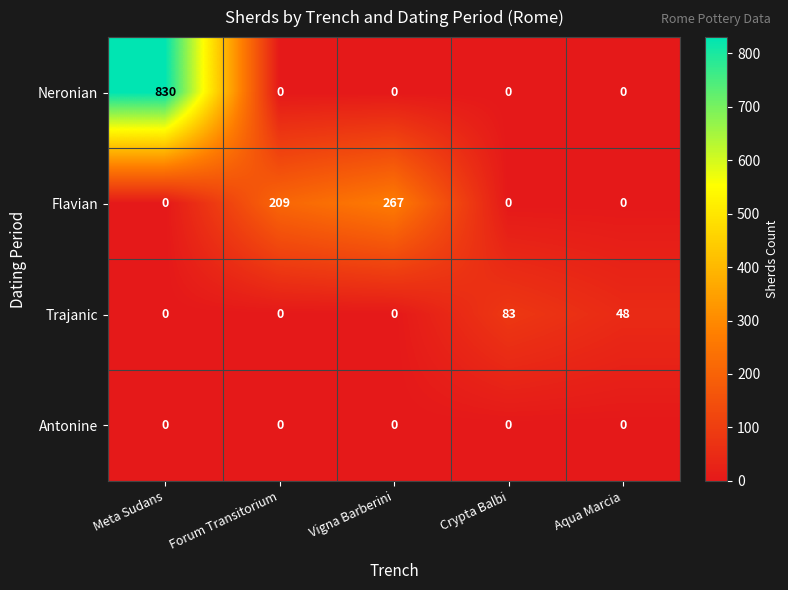

Which series has the largest total across all categories?

Neronian